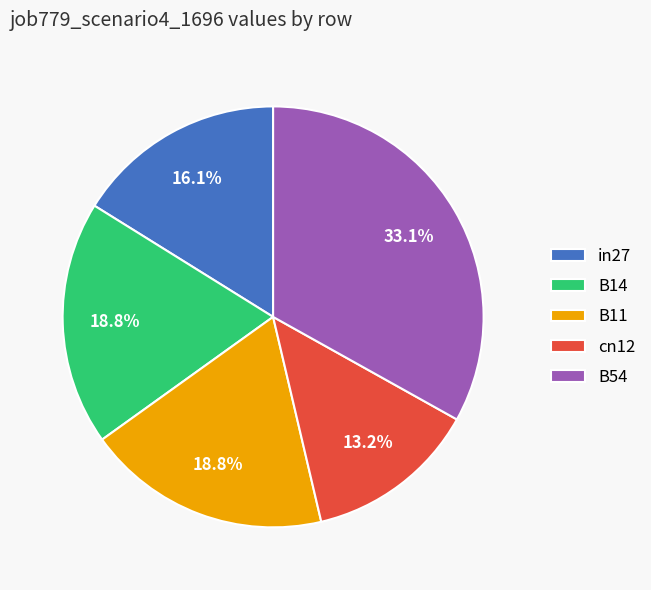

To the nearest percent, what percentage of the pie is B11?

19%